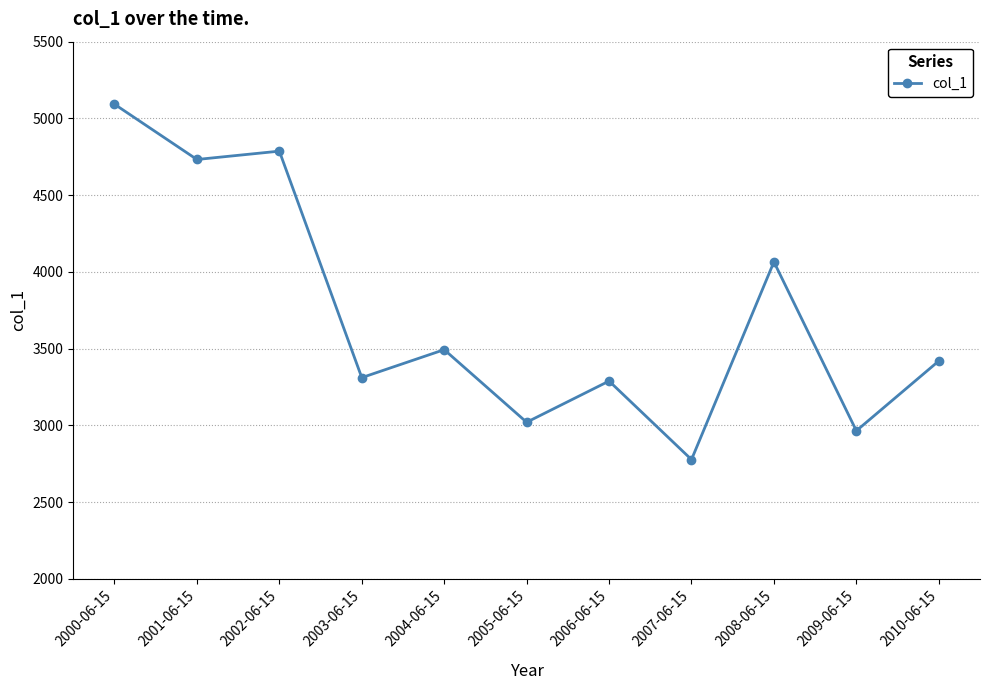

Where is the first local minimum?

2001-06-15